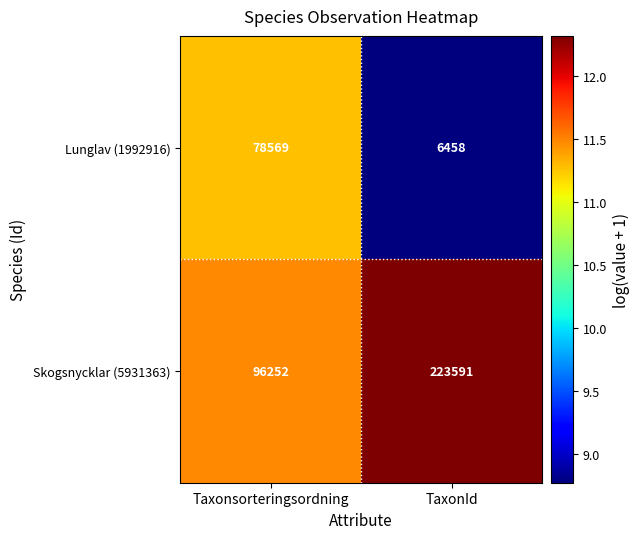

How many data points does each series have?

2